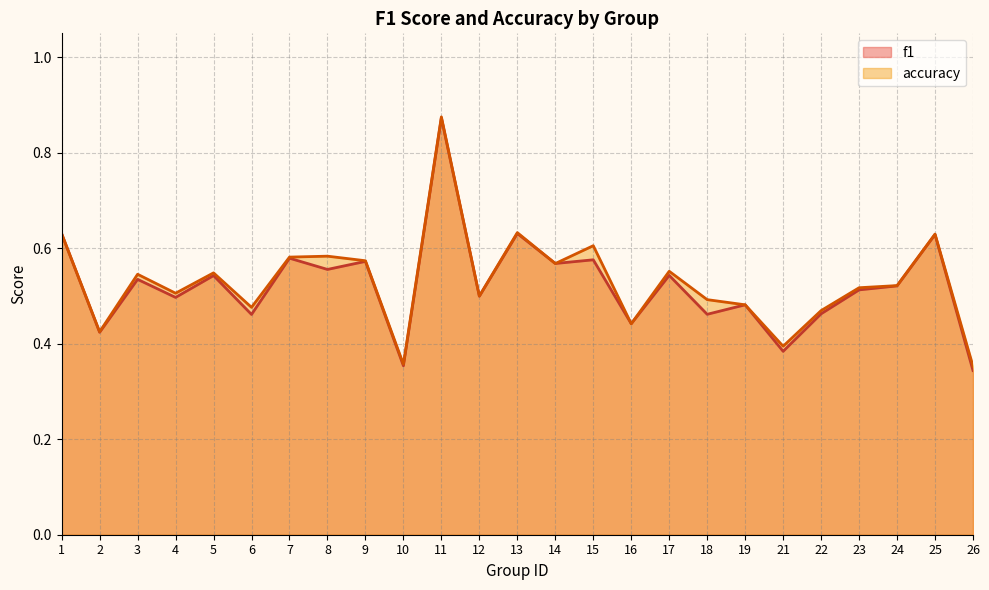

The accuracy series shows 0.4 at 21. True or false?

True